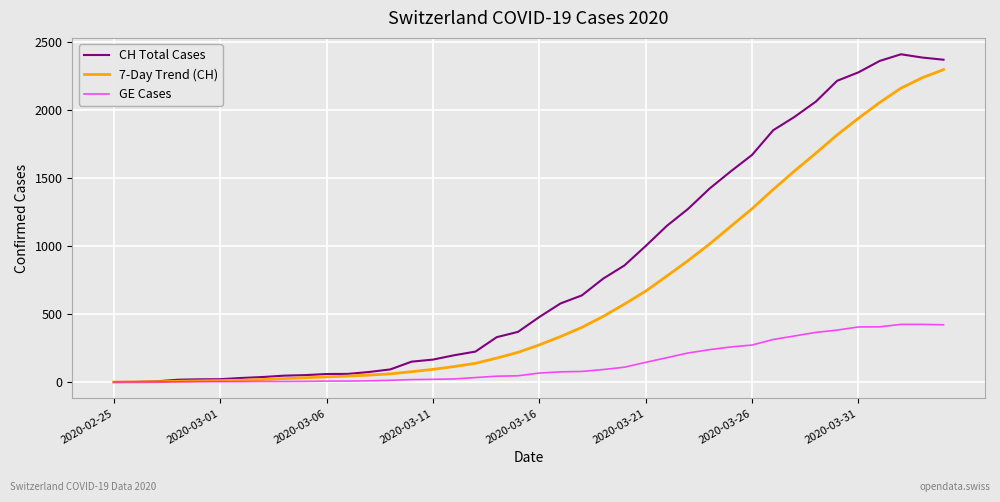

List the series in order of their overall mean, highest first.

CH Total Cases, 7-Day Trend (CH), GE Cases